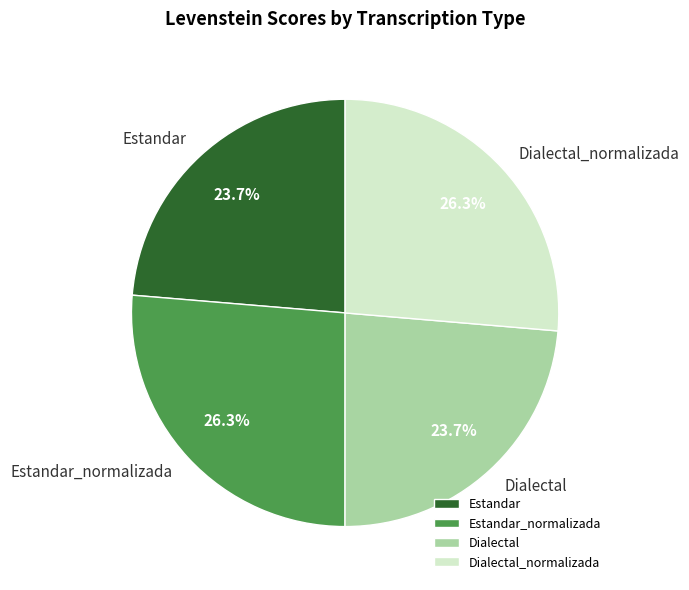

What percentage is the Dialectal_normalizada slice, to the nearest percent?

26%